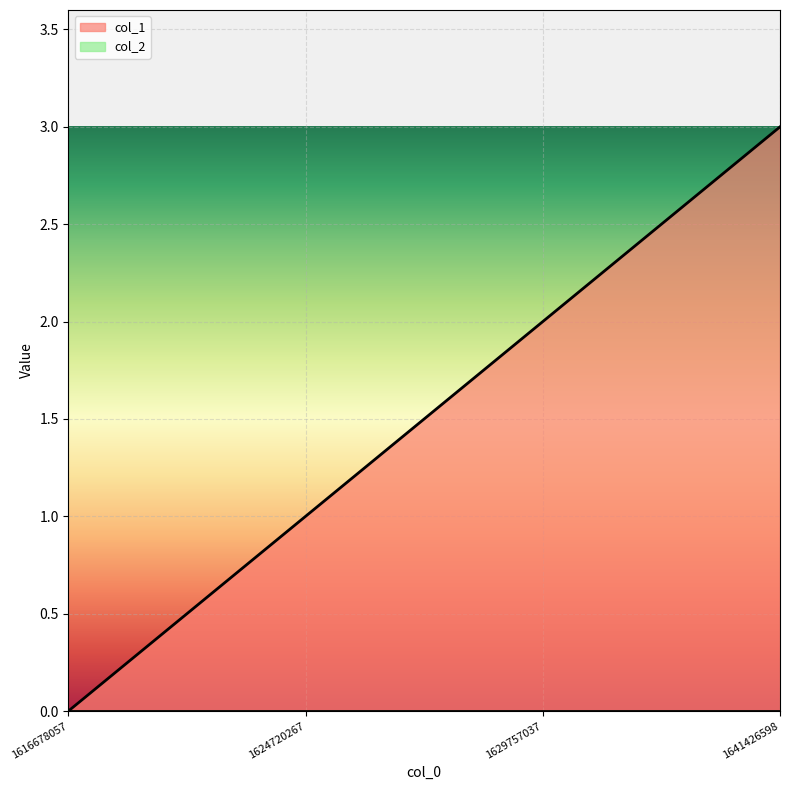

Rank the categories by value from highest to lowest.

1641426598, 1629757037, 1624720267, 1616678057